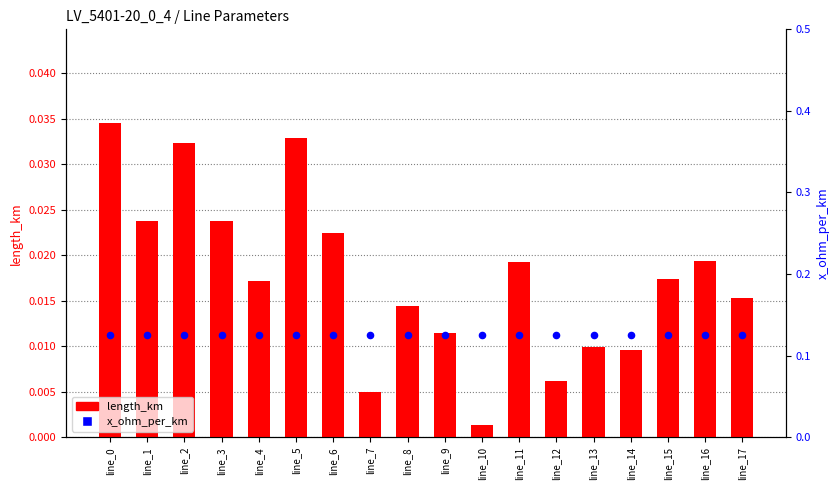

At how many categories does at least one series exceed 0?

18